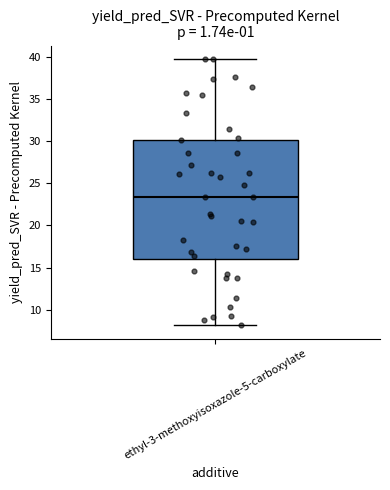

Transcribe this box plot: give where the median line is, the range the box spans, and where the two whiskers end, as read against the y-axis. The values are not printed on the chart, so give them approximately, as read against the axis.

median 23.5, box 16.0 to 30.0, whiskers 8.0 to 39.5